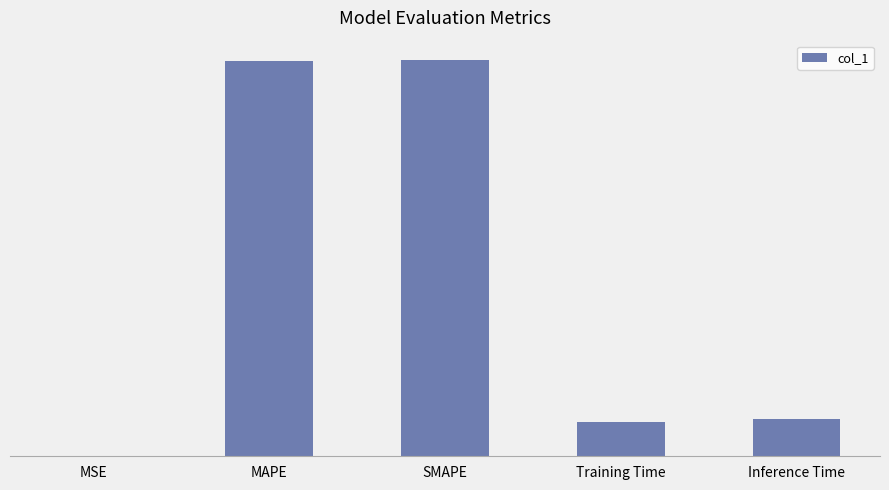

List the labels in order of value, largest first.

SMAPE, MAPE, Inference Time, Training Time, MSE